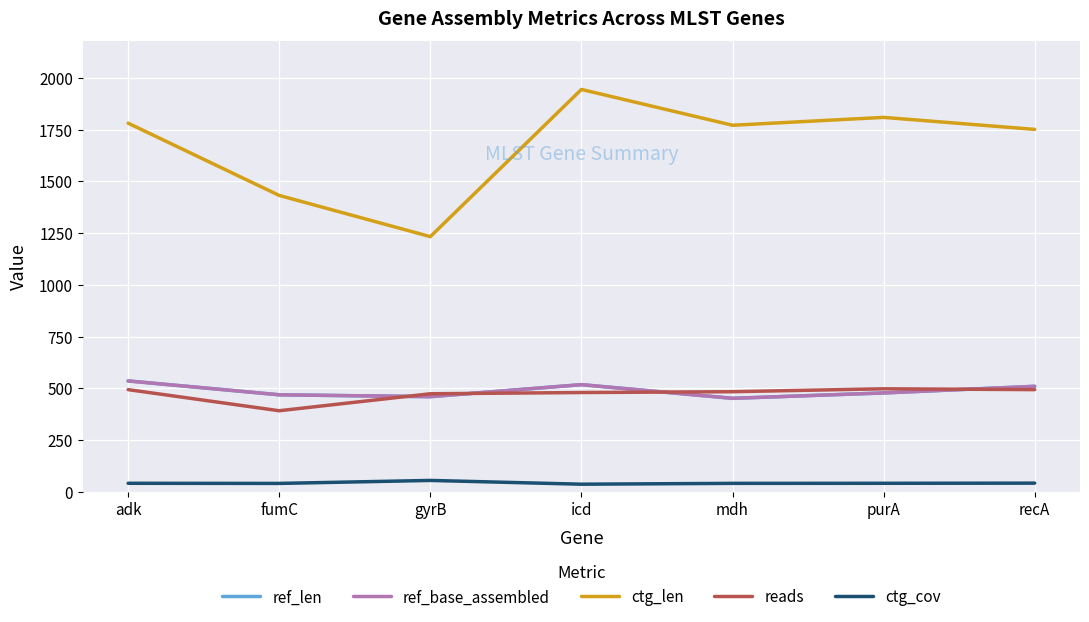

Is this an area chart (filled region under the line)?

No